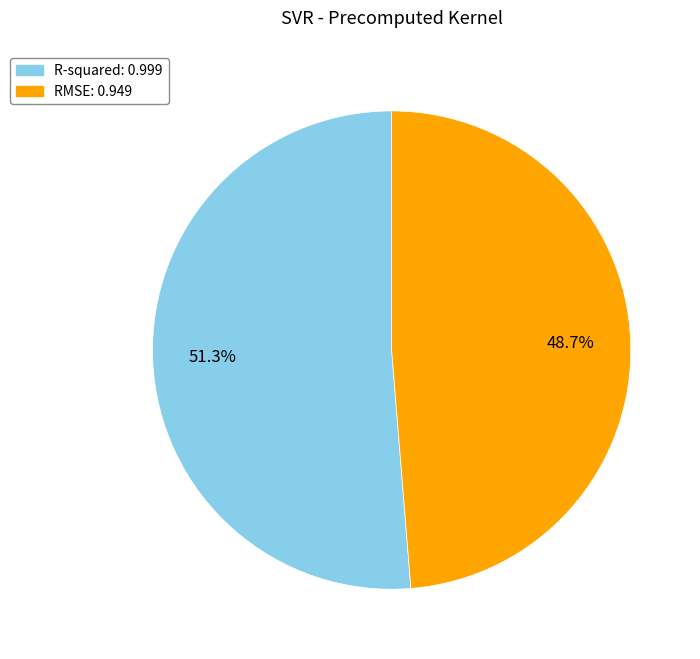

How much of the chart is everything except RMSE?

51.3%